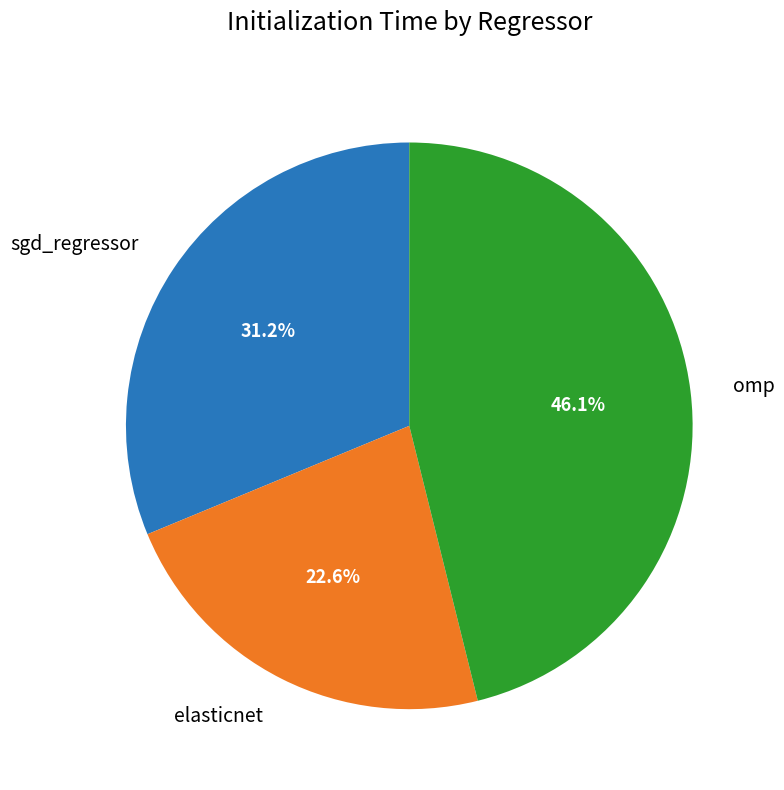

Is it true that elasticnet is 9% of the pie?

False